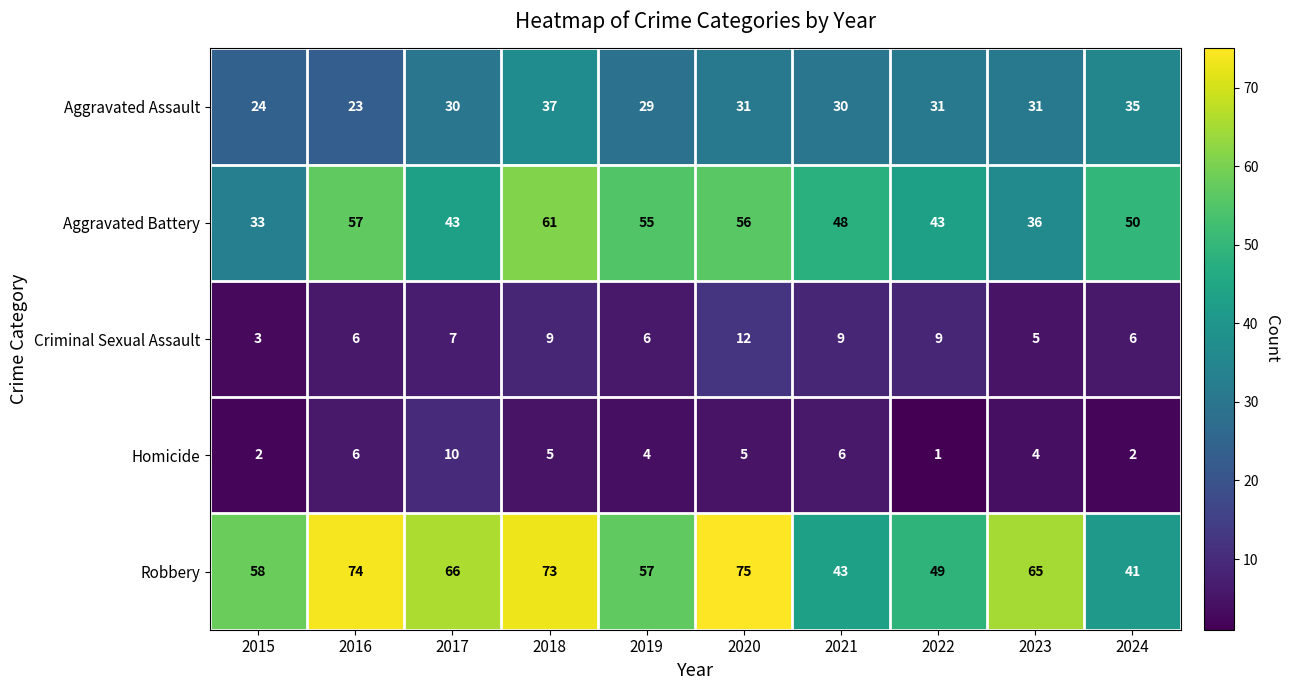

Which series has the largest total across all categories?

Robbery